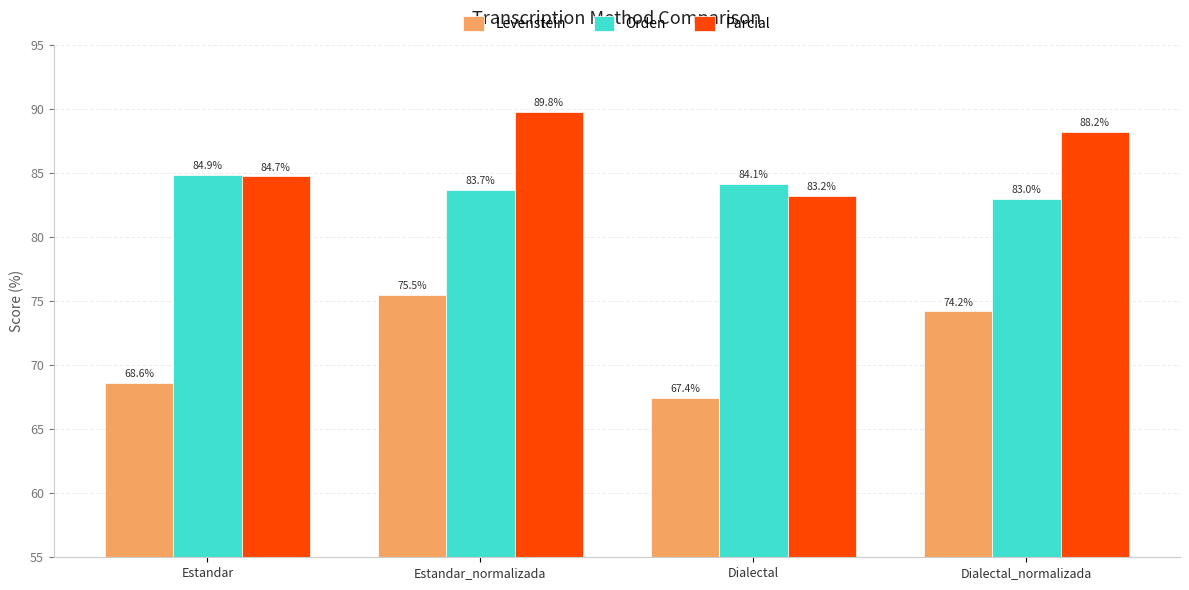

How many data points does each series have?

4